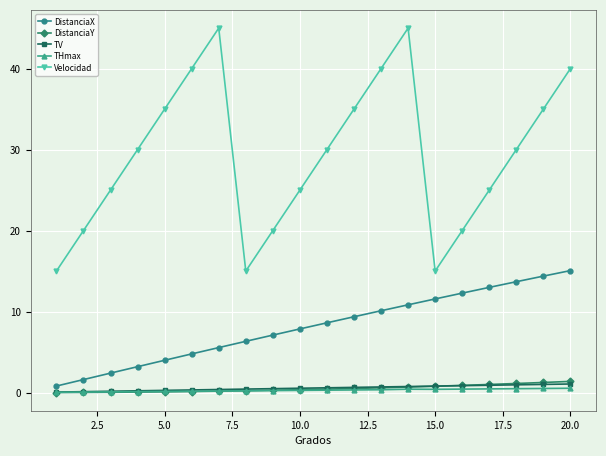

Which series has the largest total across all categories?

Velocidad